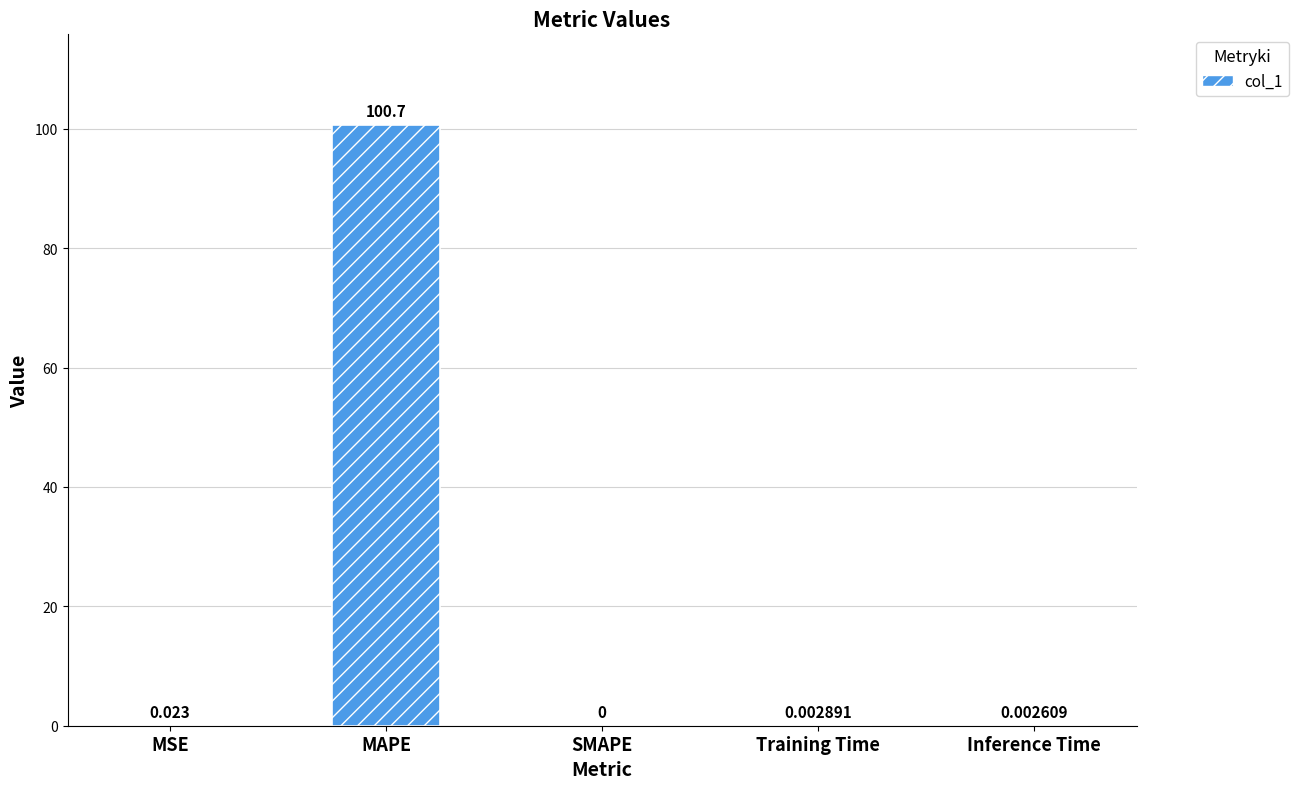

Which category has the highest value across all series?

MAPE